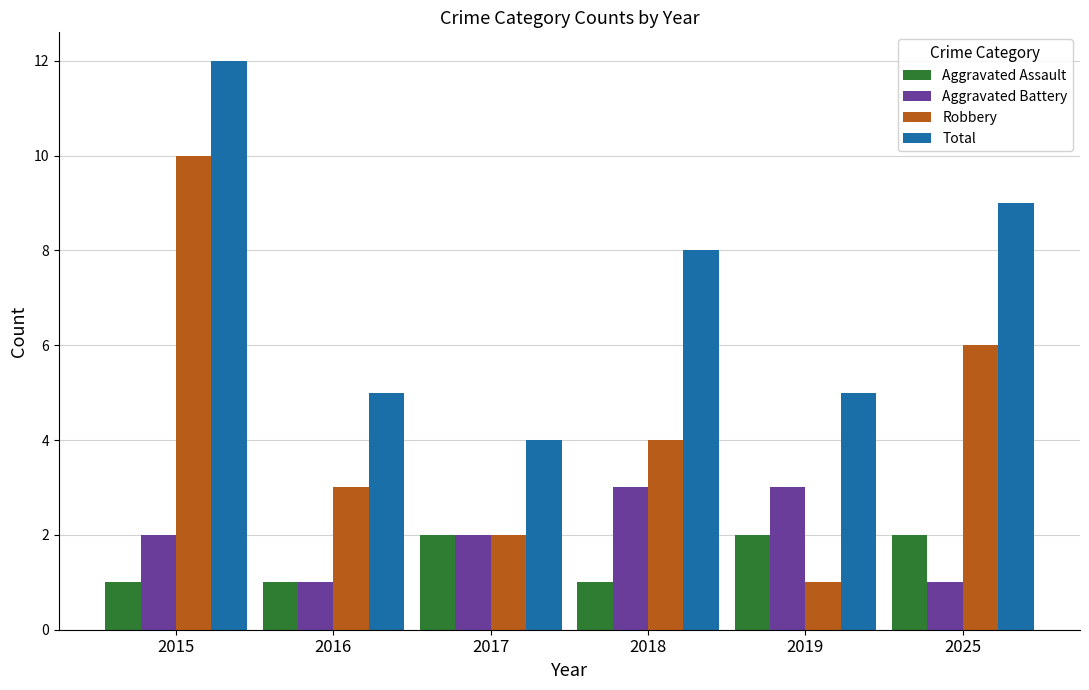

At which label does Robbery first exceed 4?

2015